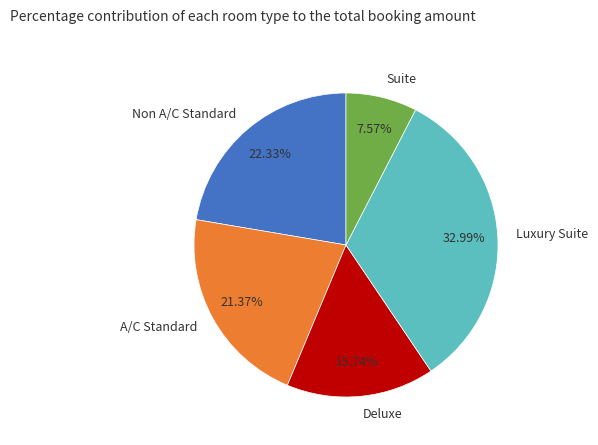

Which category has the smallest portion of the pie?

Suite